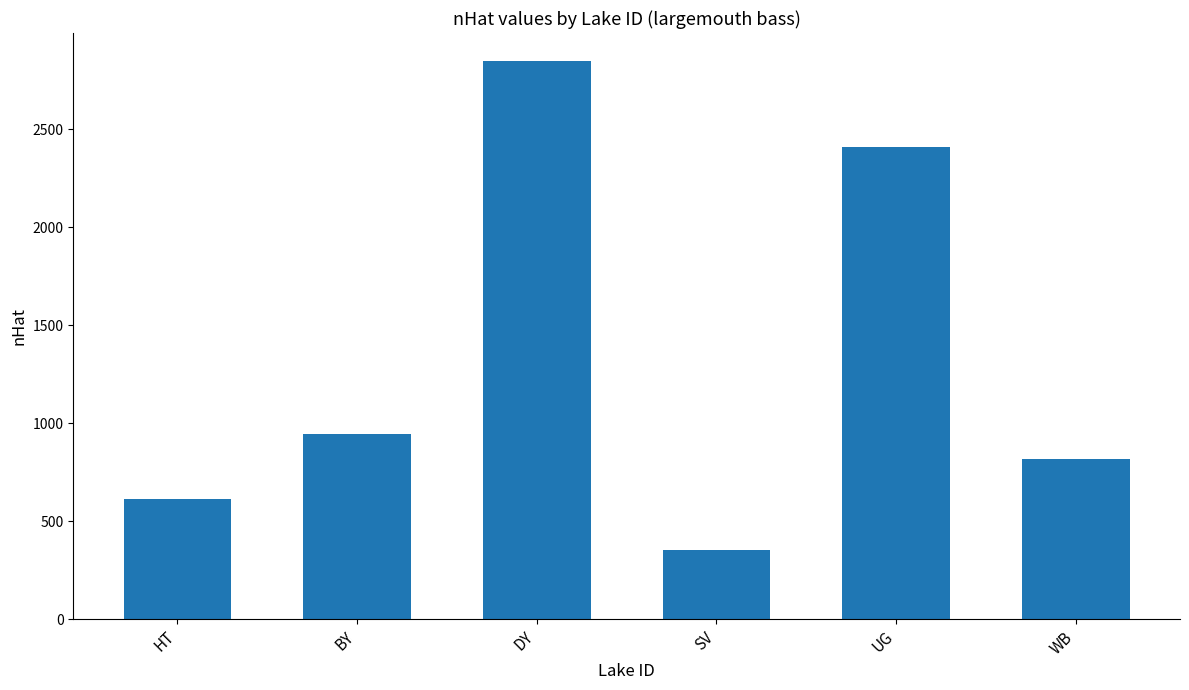

The chart shows a value of 225.6 at SV. True or false?

False